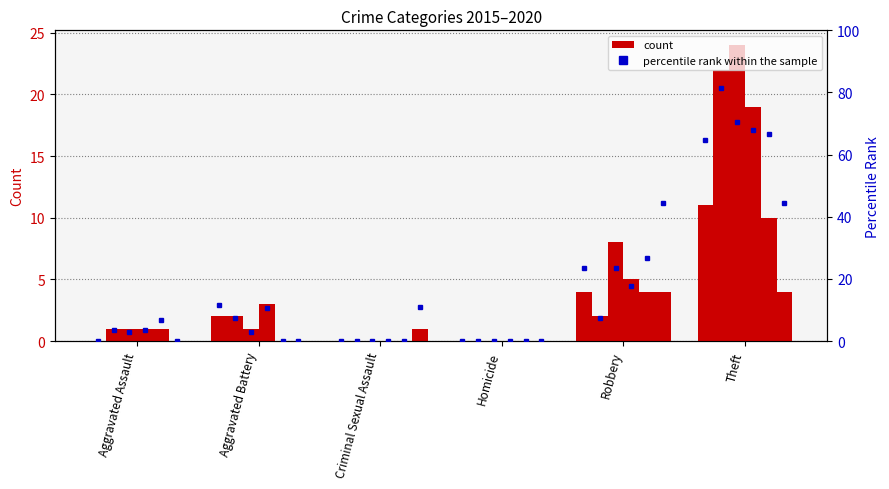

True or false: the data shows -25.7 at Homicide.

False